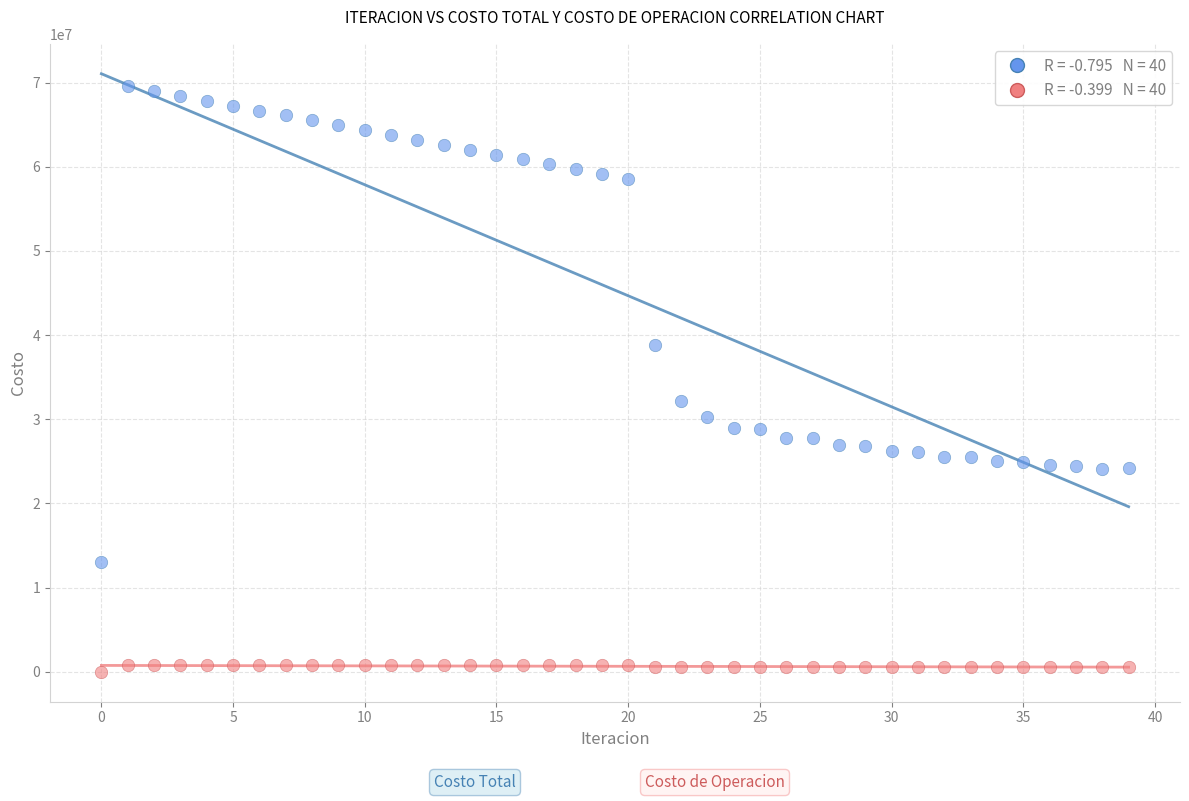

Across all data points, what is the range of Y values (max minus min)?

69631375.5